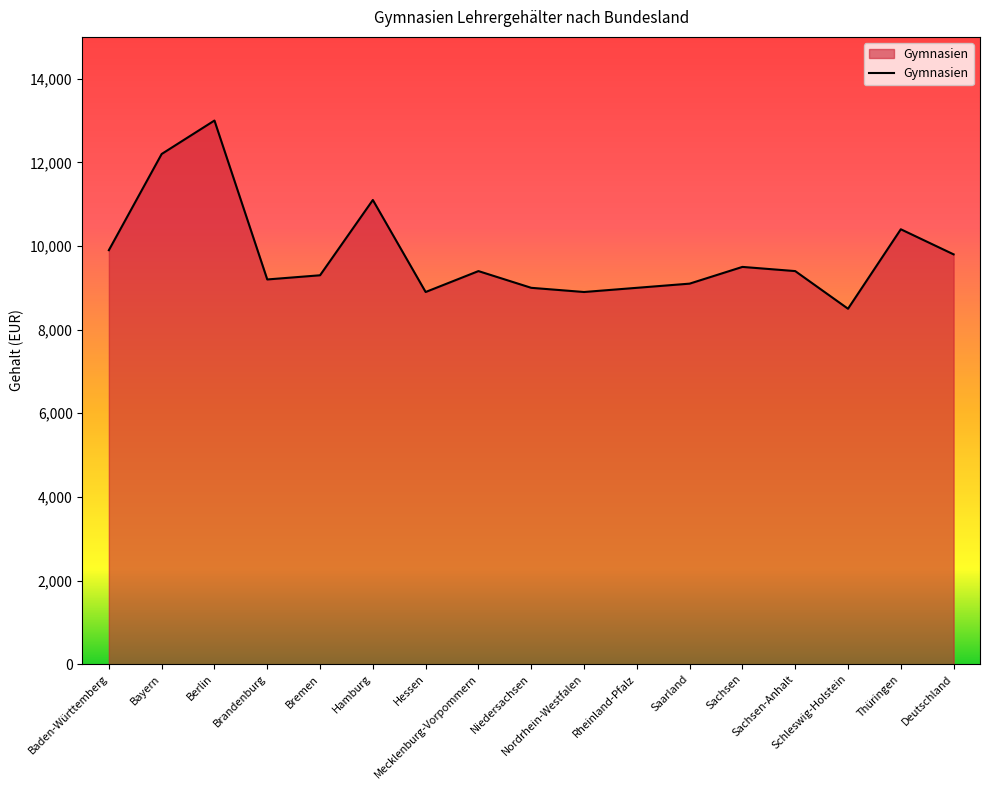

What is the maximum value shown in the chart?

13000